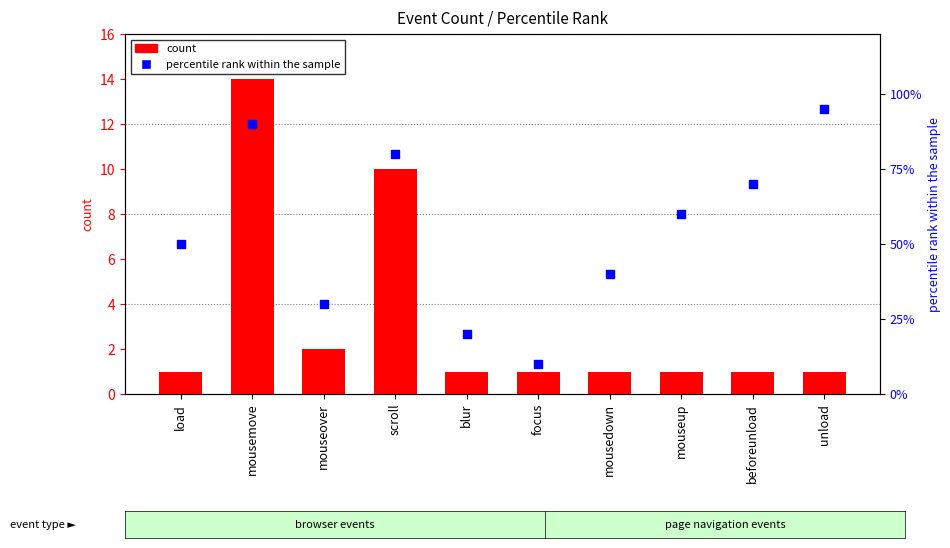

At which category is the sum across all series the highest?

mousemove